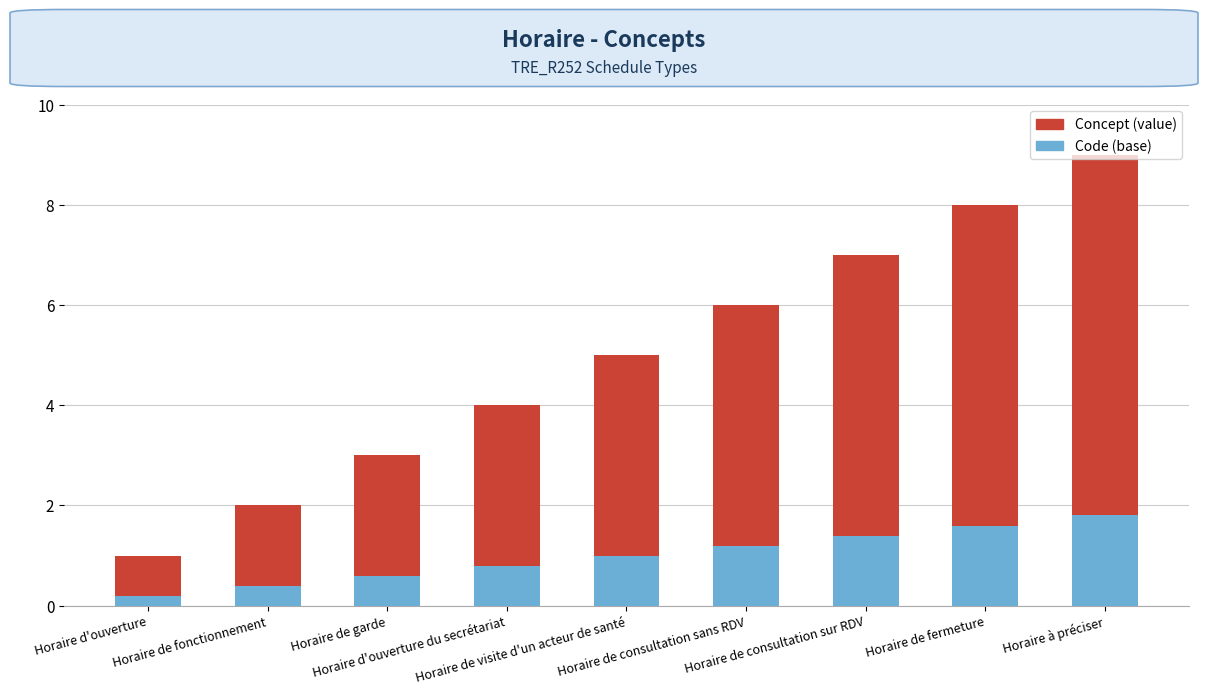

Are the bars grouped side by side (vs. stacked)?

No